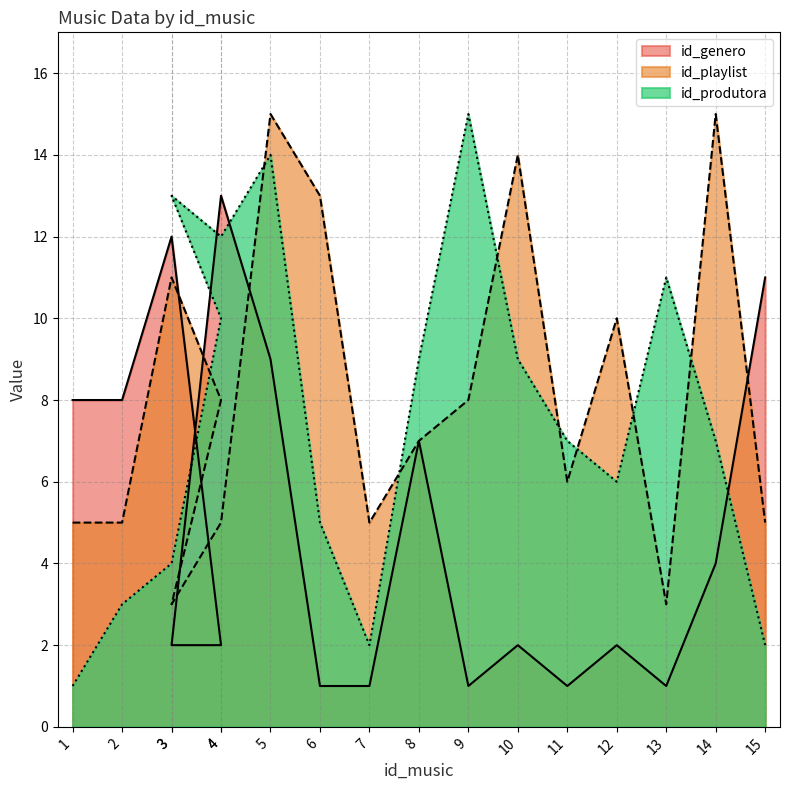

After their last crossing, which series has the higher values: id_genero or id_playlist?

id_genero